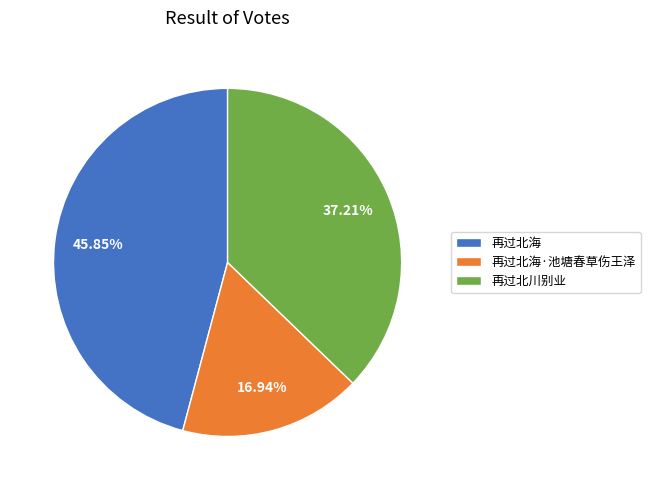

What portion of the pie excludes 再过北海·池塘春草伤王泽?

83.1%